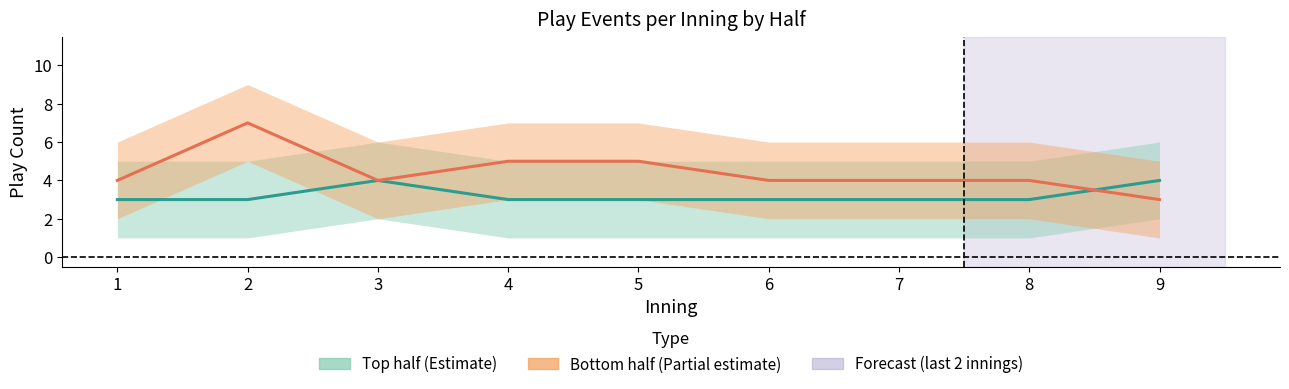

Which series has the largest total across all categories?

Bottom half